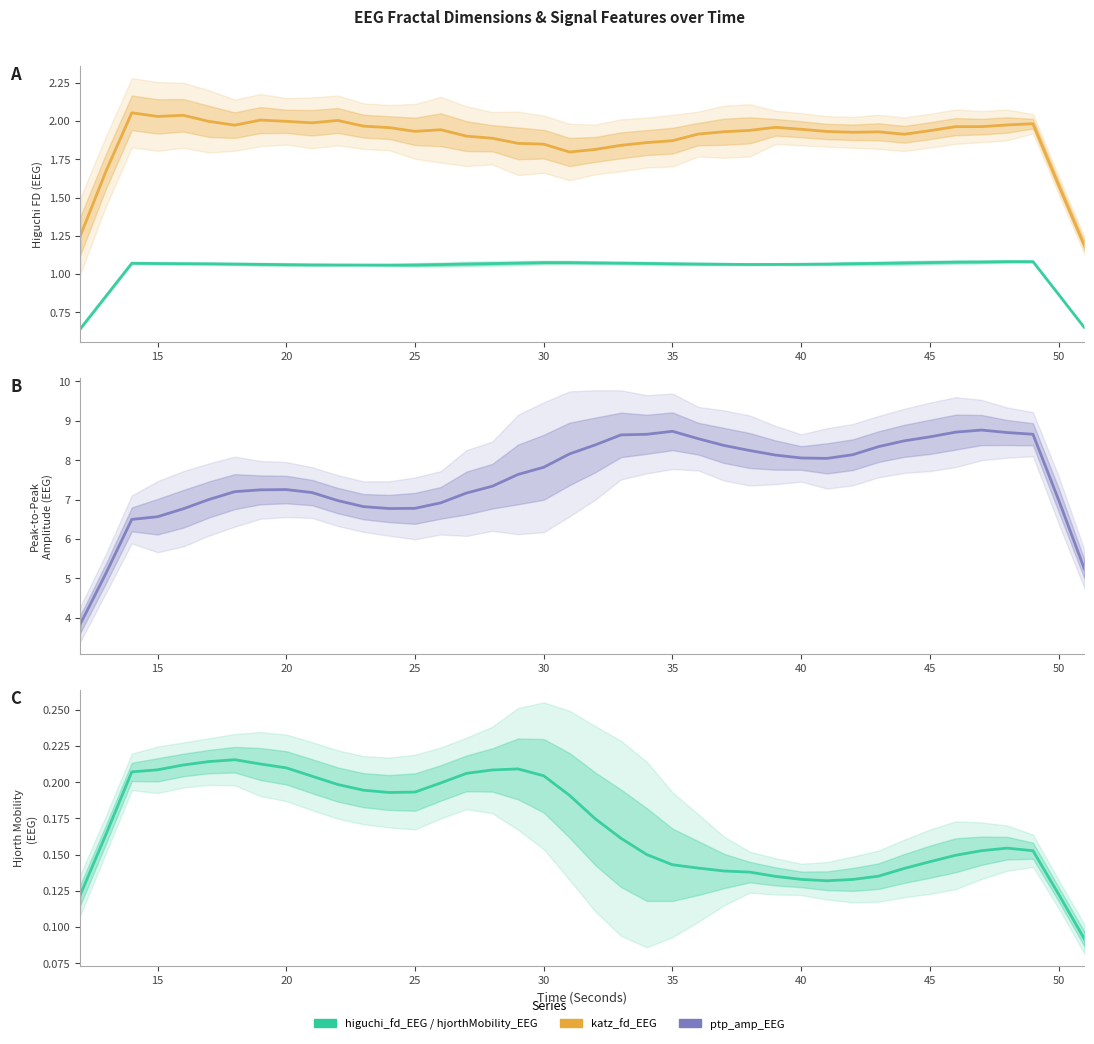

The value of ptp_amp_EEG at 12 is 4.0. True or false?

False